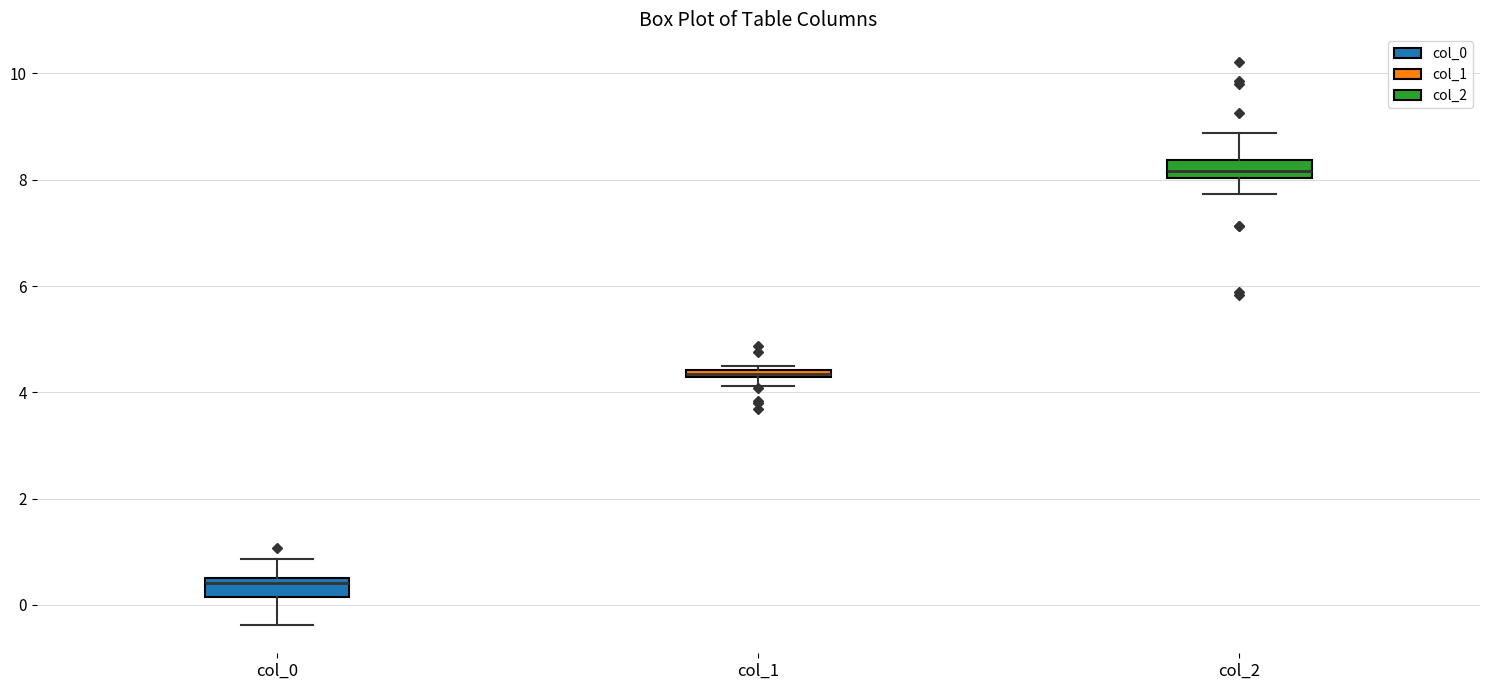

Where does the upper whisker of the box for col_0 end on the y-axis? The values are not printed on the chart, so give them approximately, as read against the axis.

0.8